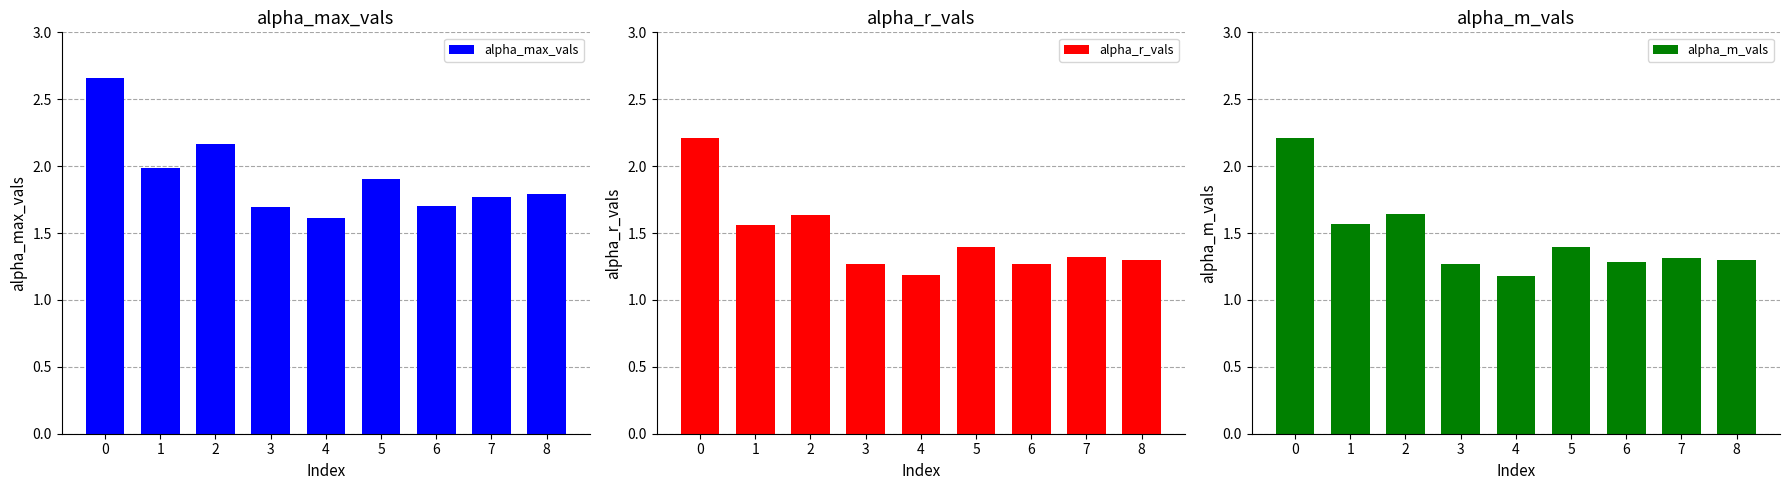

Where is alpha_max_vals nearest to the value 2?

1